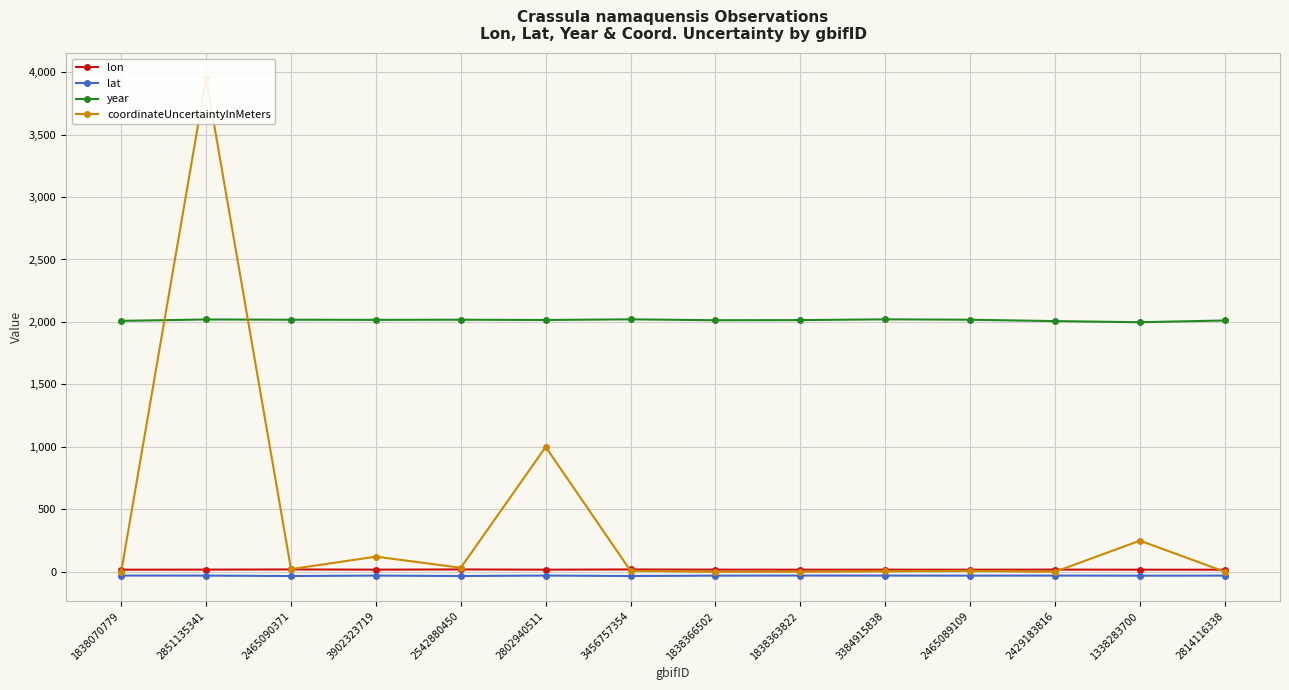

True or false: lon has a value of 19.5 at 2465090371.

True